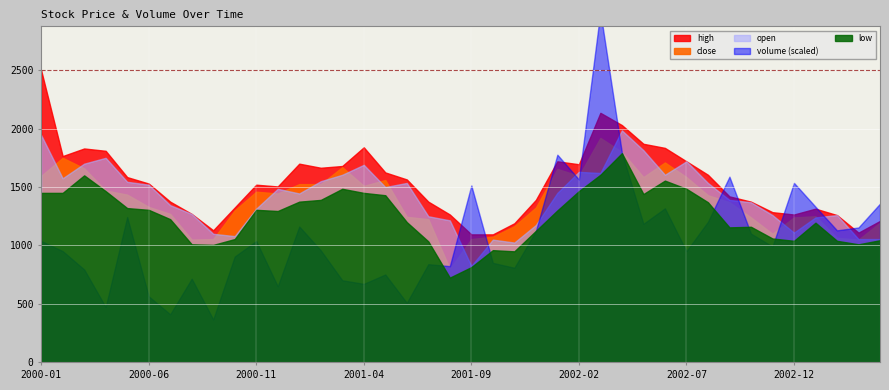

In high, how many points are higher than both neighbors (excluding endpoints)?

7